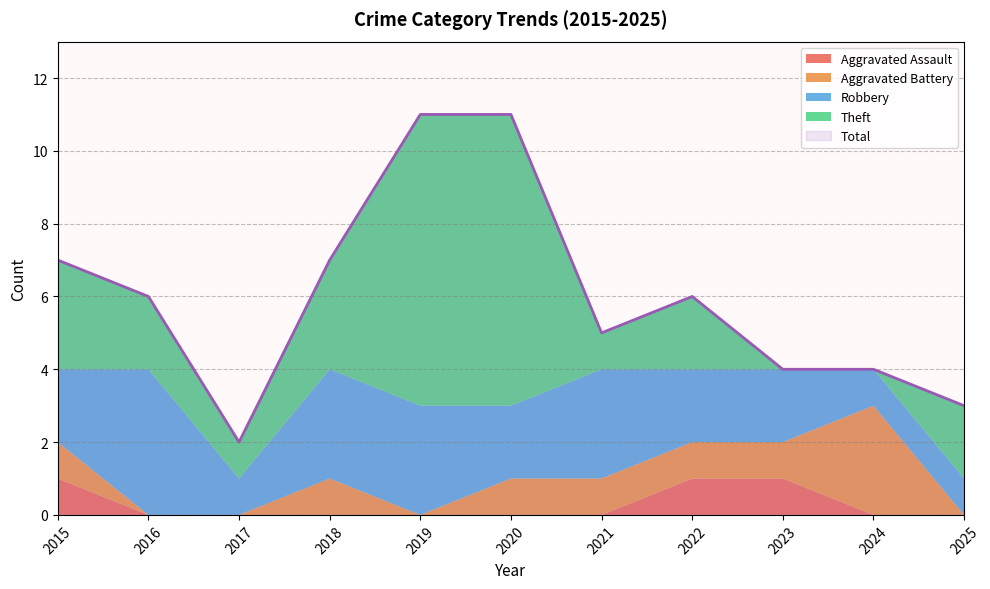

Rank the series at 2021 from highest to lowest value.

Total, Robbery, Aggravated Battery, Theft, Aggravated Assault